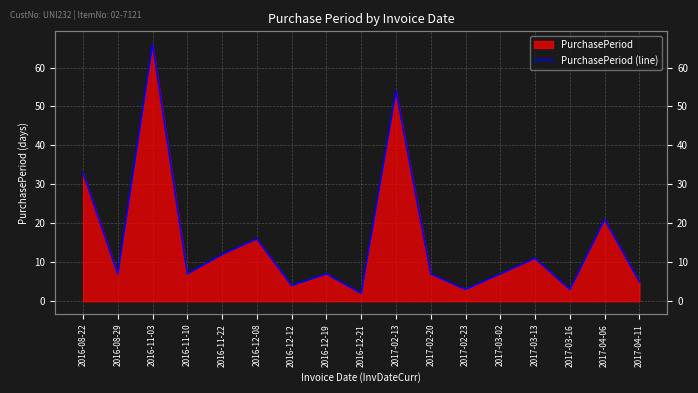

At which category does the data reach its first local valley?

2016-08-29